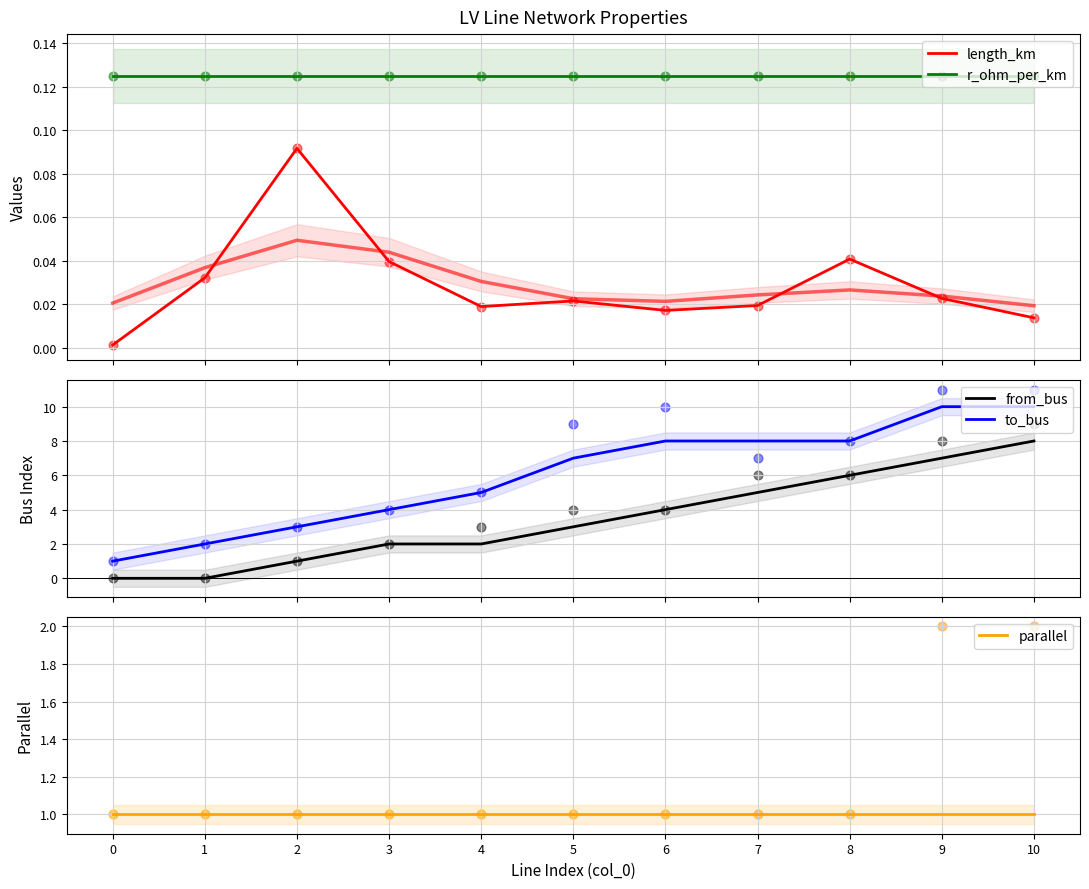

Is the value of length_km at 3 greater than the value of parallel at 9?

No